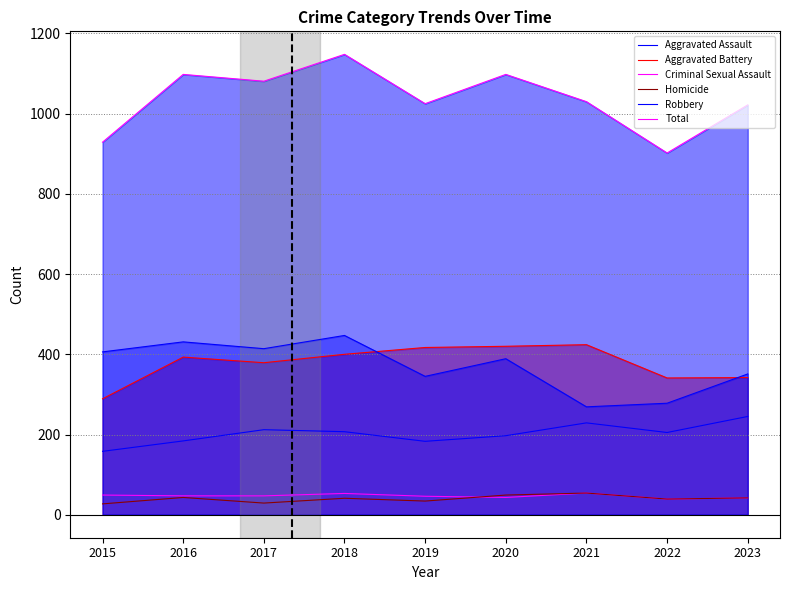

List the series in order of their peak value, highest first.

Total, Robbery, Aggravated Battery, Aggravated Assault, Criminal Sexual Assault, Homicide